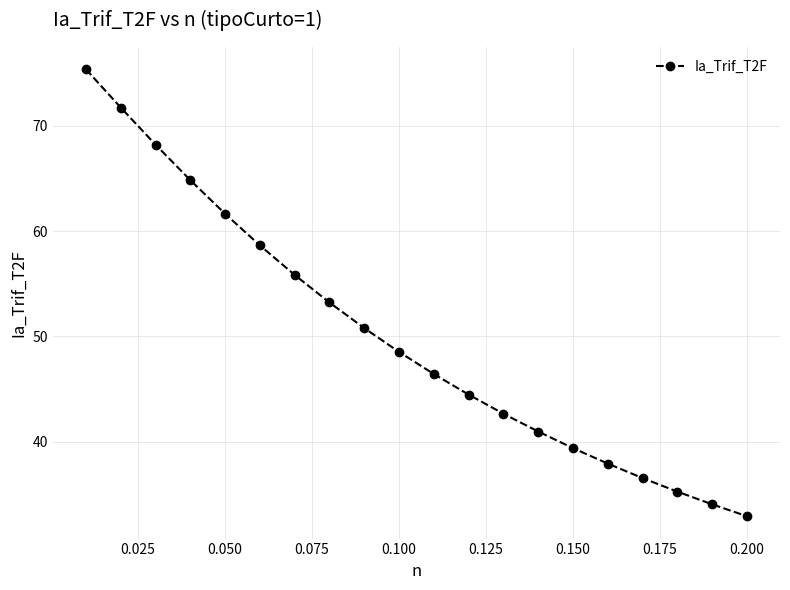

What is the difference between the maximum and minimum values?

42.5